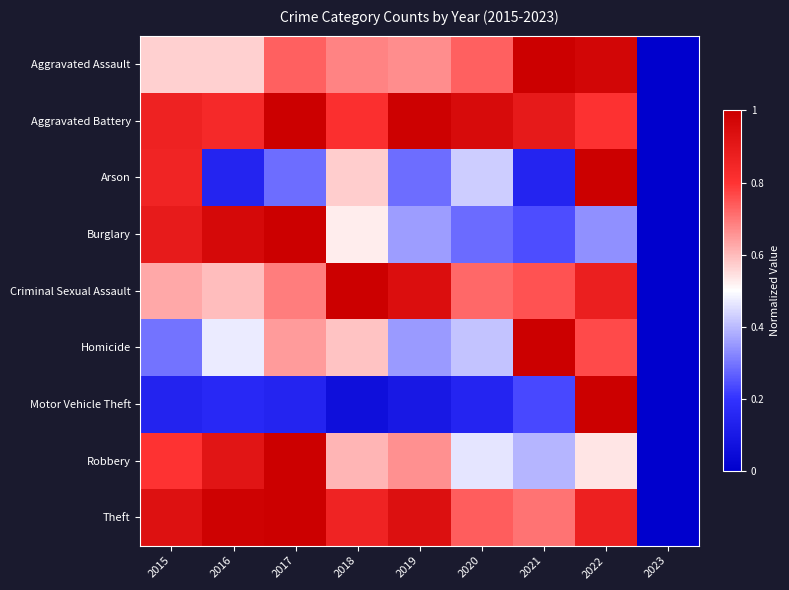

How many series are shown in this chart?

9